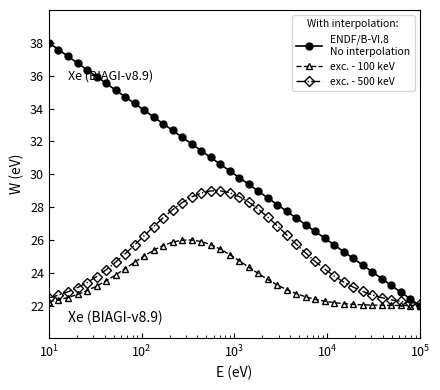

What is the maximum value shown in the chart?

38.0